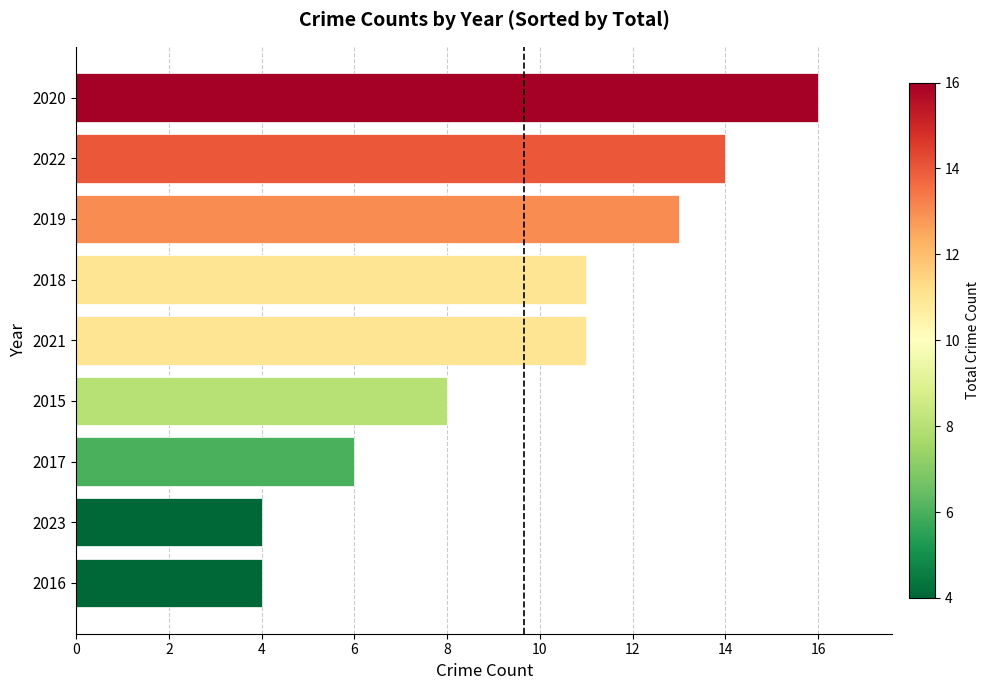

The value at 2019 is 13. True or false?

True